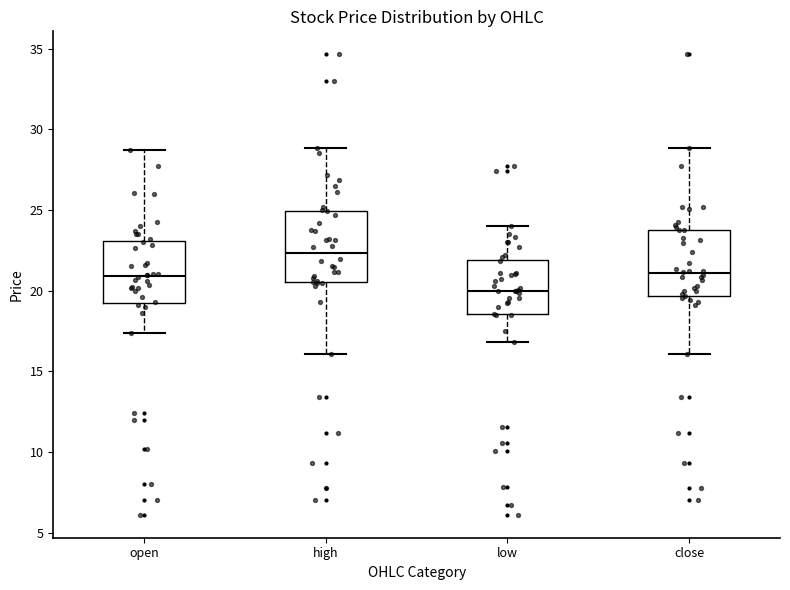

Reading left to right, transcribe this box plot: for each box, give where its median line is, the range the box spans, and where its two whiskers end, as read against the y-axis. The values are not printed on the chart, so give them approximately, as read against the axis.

open: median 21.0, box 19.0 to 23.0, whiskers 17.5 to 28.5
high: median 22.5, box 20.5 to 25.0, whiskers 16.0 to 29.0
low: median 20.0, box 18.5 to 22.0, whiskers 17.0 to 24.0
close: median 21.0, box 19.5 to 24.0, whiskers 16.0 to 29.0